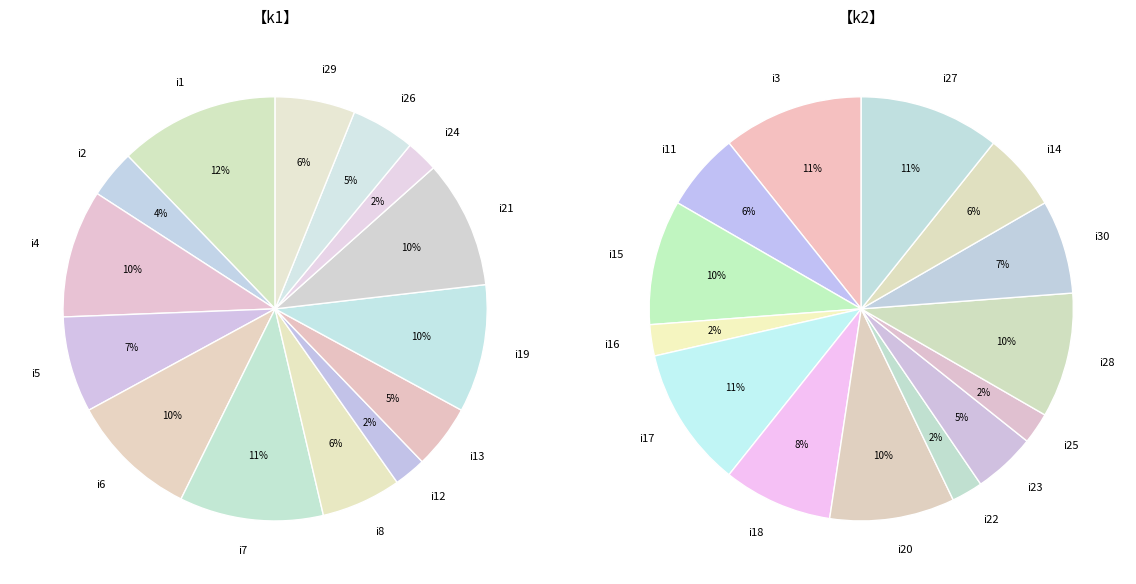

To the nearest percent, what is the average slice percentage?

7%